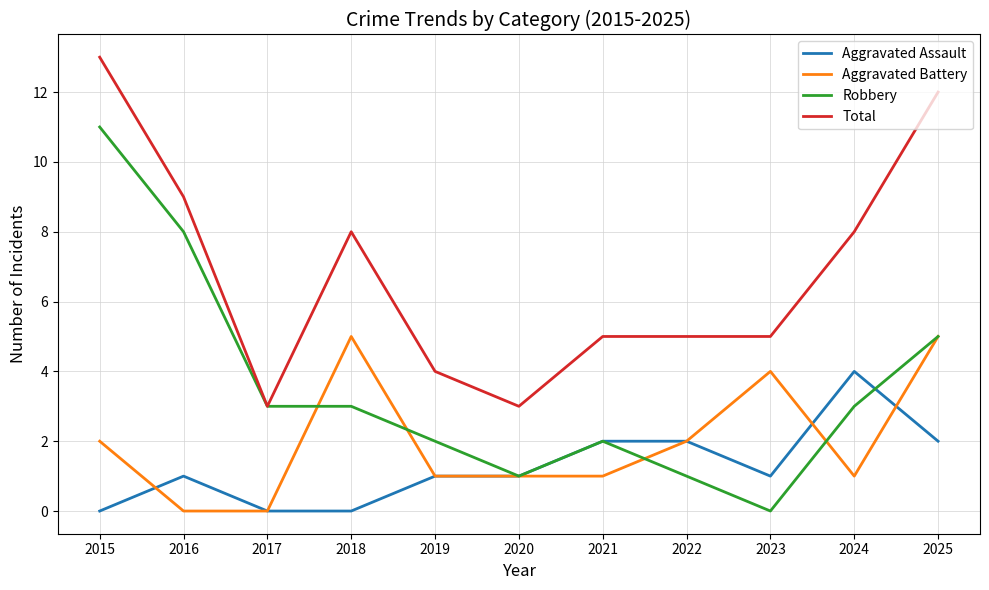

Where is the first local maximum for Aggravated Assault?

2016